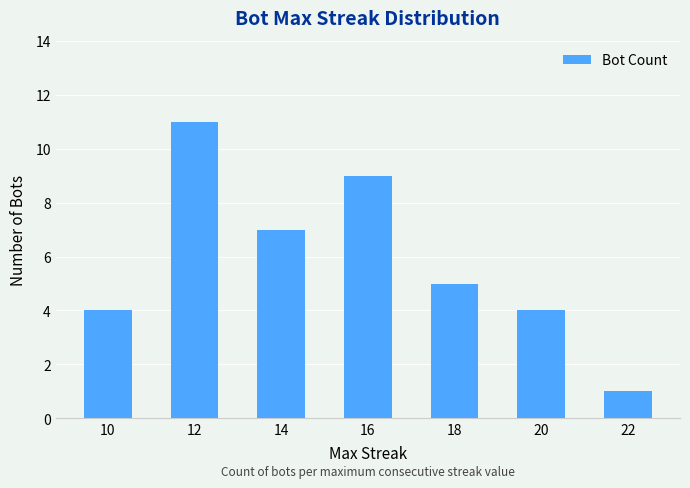

What is the value of the 7th bar from the left?

1